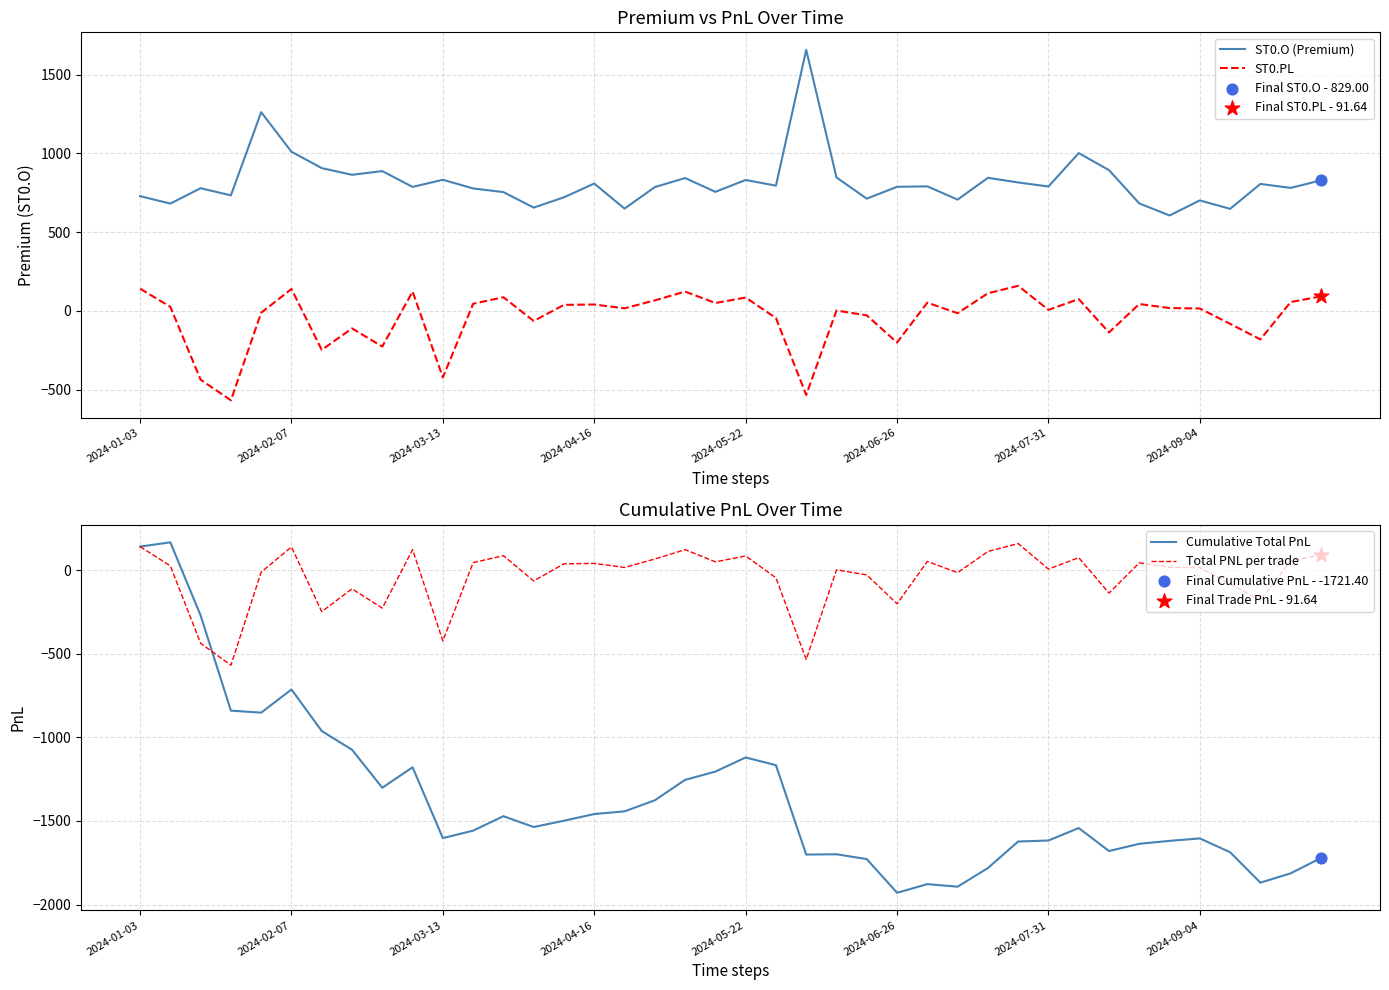

True or false: ST0.O (Premium) and ST0.PL cross at least once.

False